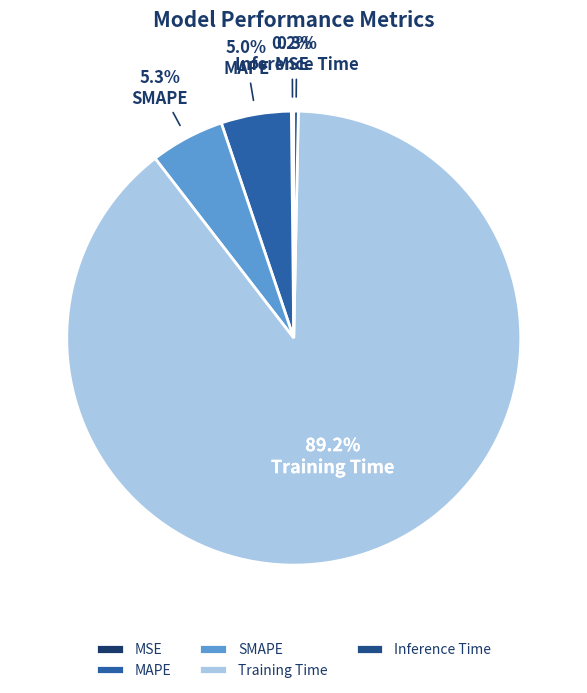

Combined, do MAPE and Inference Time account for over 50%?

No